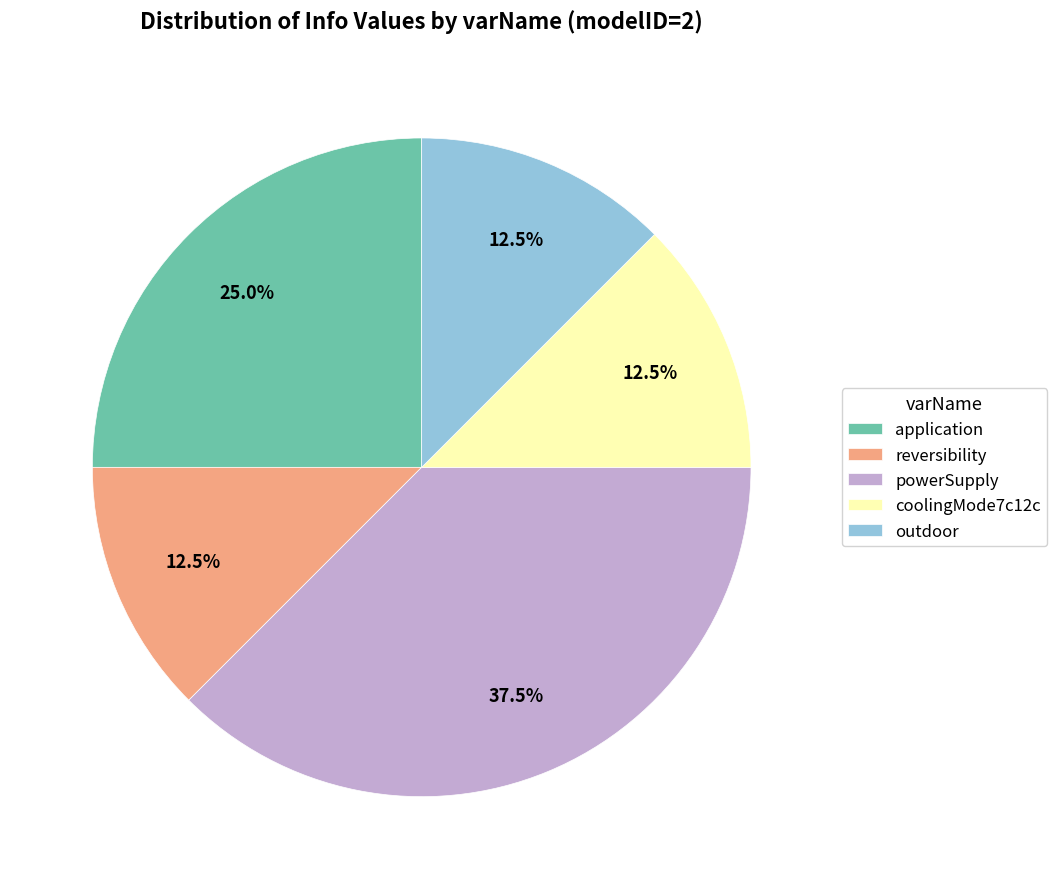

How many segments does this pie chart have?

5